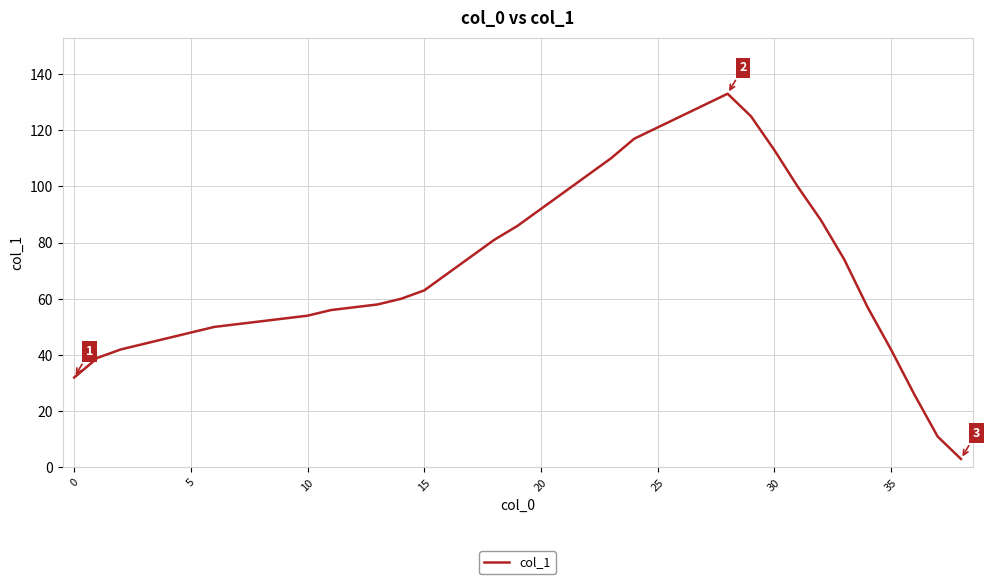

Reading right to left, what are all the values shown in this chart?

3	11	26	42	57	74	88	100	113	125	133	129	125	121	117	110	104	98	92	86	81	75	69	63	60	58	57	56	54	53	52	51	50	48	46	44	42	39	32